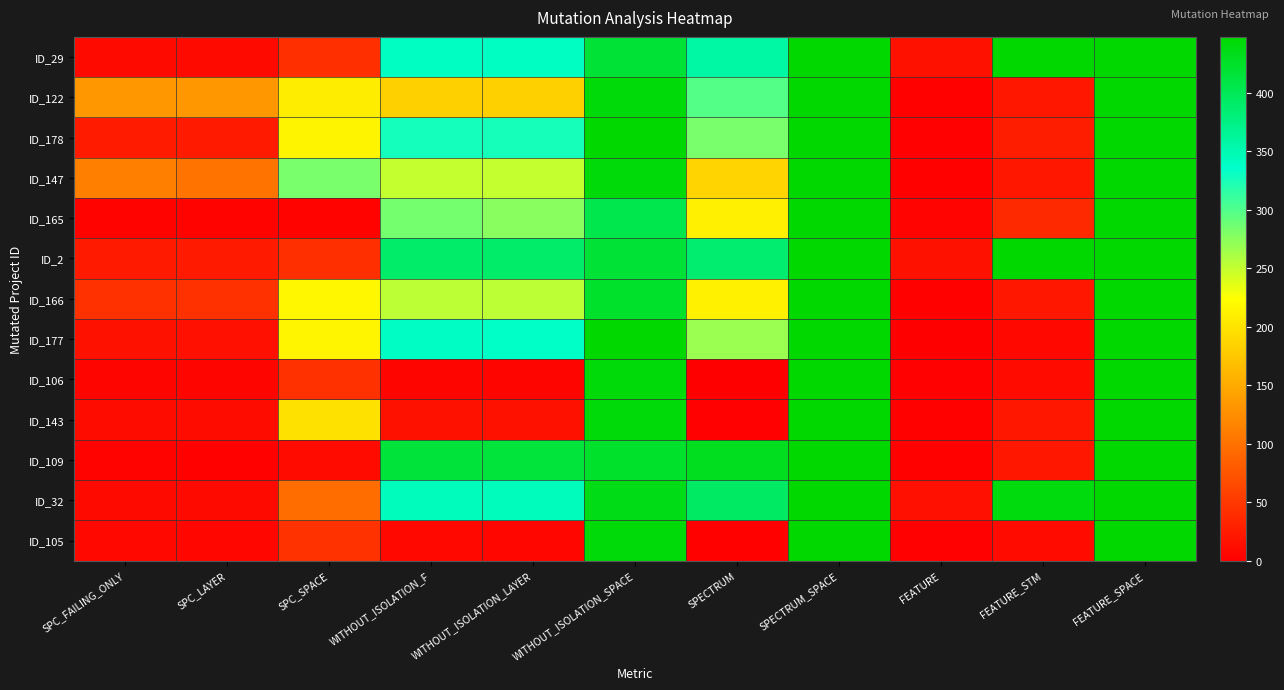

Reading left to right, transcribe all the data shown in this chart.

ID_29: SPC_FAILING_ONLY=10	SPC_LAYER=10	SPC_SPACE=42	WITHOUT_ISOLATION_F=341	WITHOUT_ISOLATION_LAYER=341	WITHOUT_ISOLATION_SPACE=418	SPECTRUM=357	SPECTRUM_SPACE=448	FEATURE=16	FEATURE_STM=448	FEATURE_SPACE=448
ID_122: SPC_FAILING_ONLY=134	SPC_LAYER=133	SPC_SPACE=209	WITHOUT_ISOLATION_F=183	WITHOUT_ISOLATION_LAYER=183	WITHOUT_ISOLATION_SPACE=442	SPECTRUM=299	SPECTRUM_SPACE=448	FEATURE=3	FEATURE_STM=21	FEATURE_SPACE=448
ID_178: SPC_FAILING_ONLY=25	SPC_LAYER=24	SPC_SPACE=215	WITHOUT_ISOLATION_F=327	WITHOUT_ISOLATION_LAYER=326	WITHOUT_ISOLATION_SPACE=448	SPECTRUM=283	SPECTRUM_SPACE=448	FEATURE=2	FEATURE_STM=27	FEATURE_SPACE=448
ID_147: SPC_FAILING_ONLY=113	SPC_LAYER=103	SPC_SPACE=283	WITHOUT_ISOLATION_F=250	WITHOUT_ISOLATION_LAYER=250	WITHOUT_ISOLATION_SPACE=442	SPECTRUM=187	SPECTRUM_SPACE=448	FEATURE=3	FEATURE_STM=21	FEATURE_SPACE=448
ID_165: SPC_FAILING_ONLY=4	SPC_LAYER=4	SPC_SPACE=4	WITHOUT_ISOLATION_F=285	WITHOUT_ISOLATION_LAYER=276	WITHOUT_ISOLATION_SPACE=405	SPECTRUM=210	SPECTRUM_SPACE=448	FEATURE=5	FEATURE_STM=37	FEATURE_SPACE=448
ID_2: SPC_FAILING_ONLY=24	SPC_LAYER=24	SPC_SPACE=42	WITHOUT_ISOLATION_F=390	WITHOUT_ISOLATION_LAYER=390	WITHOUT_ISOLATION_SPACE=418	SPECTRUM=386	SPECTRUM_SPACE=448	FEATURE=16	FEATURE_STM=448	FEATURE_SPACE=448
ID_166: SPC_FAILING_ONLY=44	SPC_LAYER=44	SPC_SPACE=217	WITHOUT_ISOLATION_F=253	WITHOUT_ISOLATION_LAYER=253	WITHOUT_ISOLATION_SPACE=423	SPECTRUM=212	SPECTRUM_SPACE=448	FEATURE=3	FEATURE_STM=21	FEATURE_SPACE=448
ID_177: SPC_FAILING_ONLY=16	SPC_LAYER=15	SPC_SPACE=216	WITHOUT_ISOLATION_F=340	WITHOUT_ISOLATION_LAYER=338	WITHOUT_ISOLATION_SPACE=448	SPECTRUM=268	SPECTRUM_SPACE=448	FEATURE=1	FEATURE_STM=8	FEATURE_SPACE=448
ID_106: SPC_FAILING_ONLY=6	SPC_LAYER=6	SPC_SPACE=44	WITHOUT_ISOLATION_F=6	WITHOUT_ISOLATION_LAYER=6	WITHOUT_ISOLATION_SPACE=442	SPECTRUM=1	SPECTRUM_SPACE=448	FEATURE=2	FEATURE_STM=11	FEATURE_SPACE=448
ID_143: SPC_FAILING_ONLY=12	SPC_LAYER=12	SPC_SPACE=198	WITHOUT_ISOLATION_F=16	WITHOUT_ISOLATION_LAYER=16	WITHOUT_ISOLATION_SPACE=442	SPECTRUM=2	SPECTRUM_SPACE=448	FEATURE=3	FEATURE_STM=21	FEATURE_SPACE=448
ID_109: SPC_FAILING_ONLY=4	SPC_LAYER=3	SPC_SPACE=11	WITHOUT_ISOLATION_F=415	WITHOUT_ISOLATION_LAYER=414	WITHOUT_ISOLATION_SPACE=423	SPECTRUM=430	SPECTRUM_SPACE=448	FEATURE=3	FEATURE_STM=21	FEATURE_SPACE=448
ID_32: SPC_FAILING_ONLY=10	SPC_LAYER=10	SPC_SPACE=96	WITHOUT_ISOLATION_F=344	WITHOUT_ISOLATION_LAYER=344	WITHOUT_ISOLATION_SPACE=434	SPECTRUM=393	SPECTRUM_SPACE=448	FEATURE=15	FEATURE_STM=440	FEATURE_SPACE=448
ID_105: SPC_FAILING_ONLY=8	SPC_LAYER=7	SPC_SPACE=45	WITHOUT_ISOLATION_F=8	WITHOUT_ISOLATION_LAYER=7	WITHOUT_ISOLATION_SPACE=442	SPECTRUM=3	SPECTRUM_SPACE=448	FEATURE=2	FEATURE_STM=11	FEATURE_SPACE=448